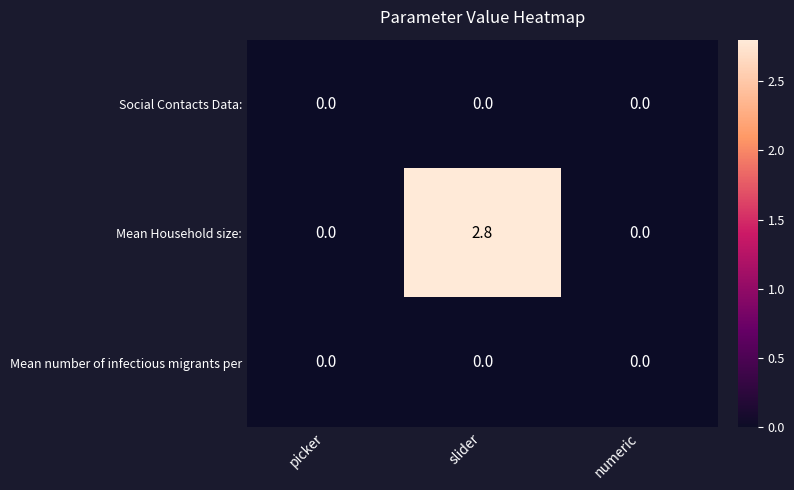

Reading left to right, transcribe all the data shown in this chart.

Social Contacts Data:: 0.0	0.0	0.0
Mean Household size:: 0.0	2.8	0.0
Mean number of infectious migrants per: 0.0	0.0	0.0